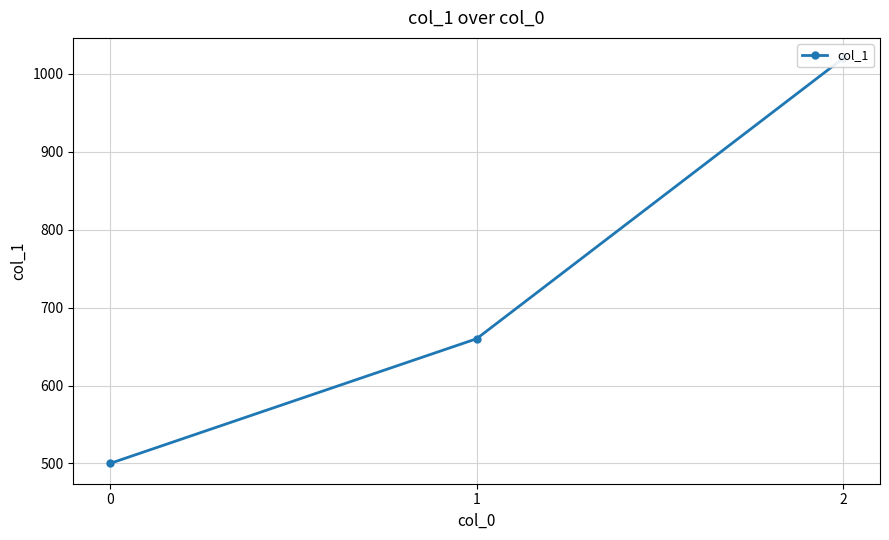

What is the value of the 2nd point from the left?

660